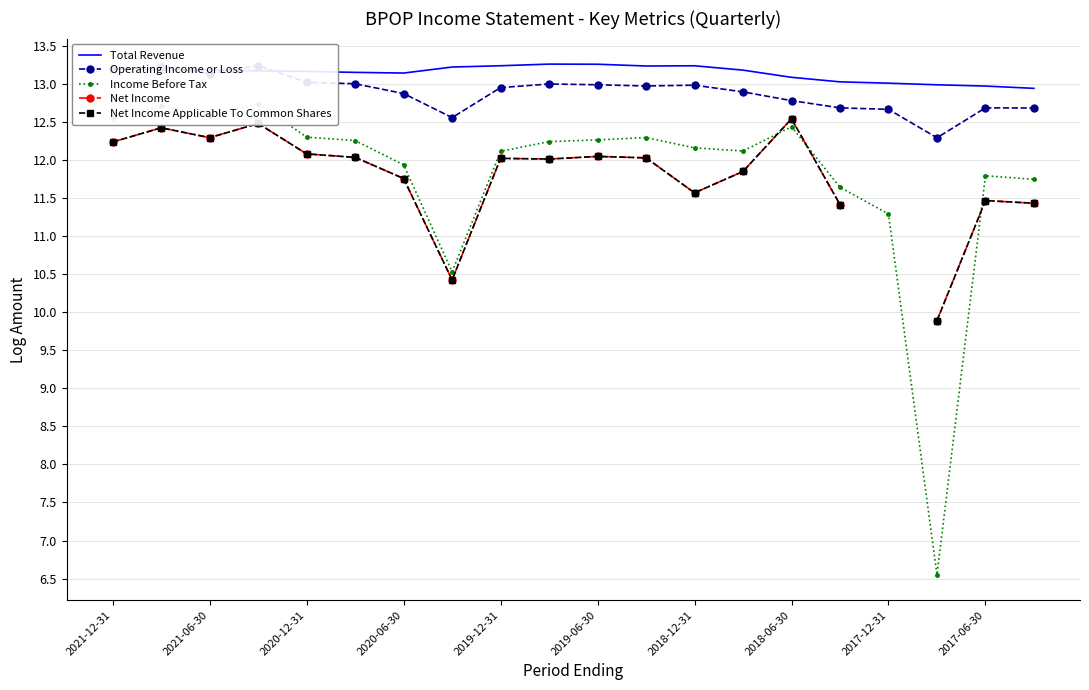

Is this an area chart (filled region under the line)?

No